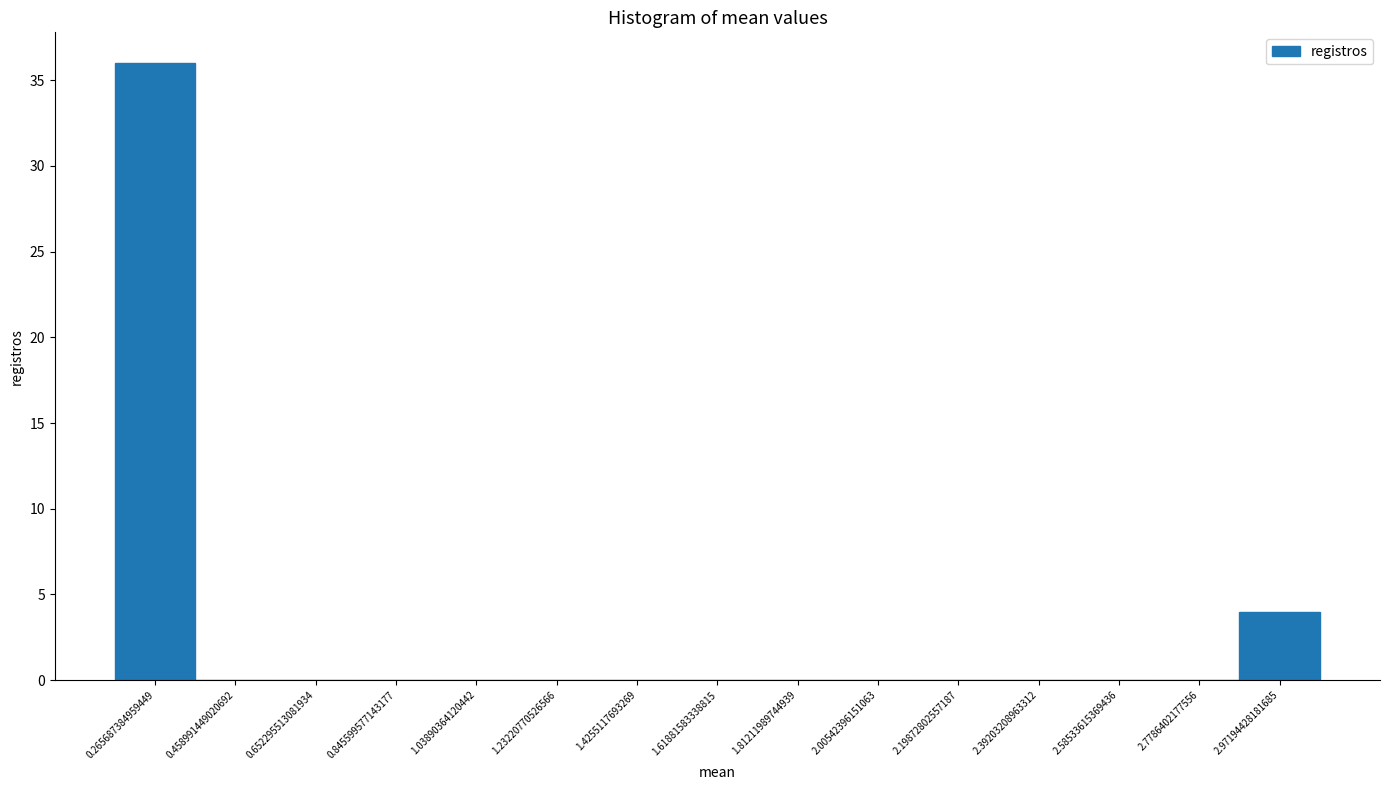

Reading left to right, transcribe this chart: for each bar, give the range it covers on the x-axis and its height. Neither the bar edges nor the heights are printed on the chart, so give them approximately, as read against the axes.

0.16 to 0.36: 36
0.36 to 0.56: 0
0.56 to 0.74: 0
0.74 to 0.94: 0
0.94 to 1.14: 0
1.14 to 1.32: 0
1.32 to 1.52: 0
1.52 to 1.72: 0
1.72 to 1.90: 0
1.90 to 2.10: 0
2.10 to 2.30: 0
2.30 to 2.48: 0
2.48 to 2.68: 0
2.68 to 2.88: 0
2.88 to 3.06: 4